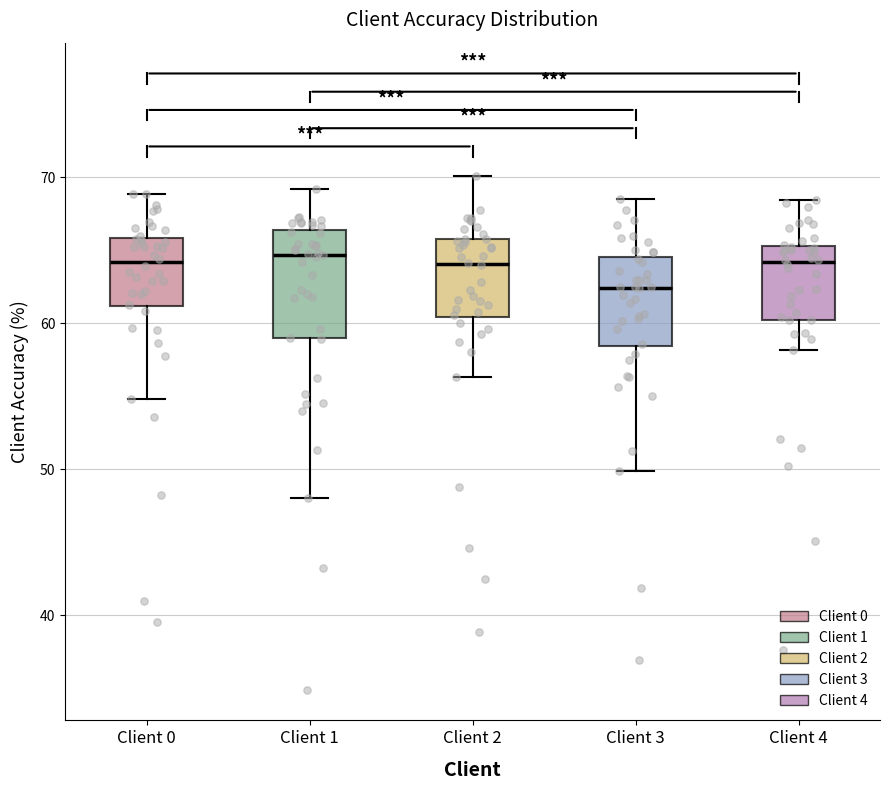

Reading left to right, transcribe this box plot: for each box, give where its median line is, the range the box spans, and where its two whiskers end, as read against the y-axis. The values are not printed on the chart, so give them approximately, as read against the axis.

Client 0: median 64, box 61 to 66, whiskers 55 to 69
Client 1: median 65, box 59 to 66, whiskers 48 to 69
Client 2: median 64, box 60 to 66, whiskers 56 to 70
Client 3: median 62, box 58 to 65, whiskers 50 to 69
Client 4: median 64, box 60 to 65, whiskers 58 to 68